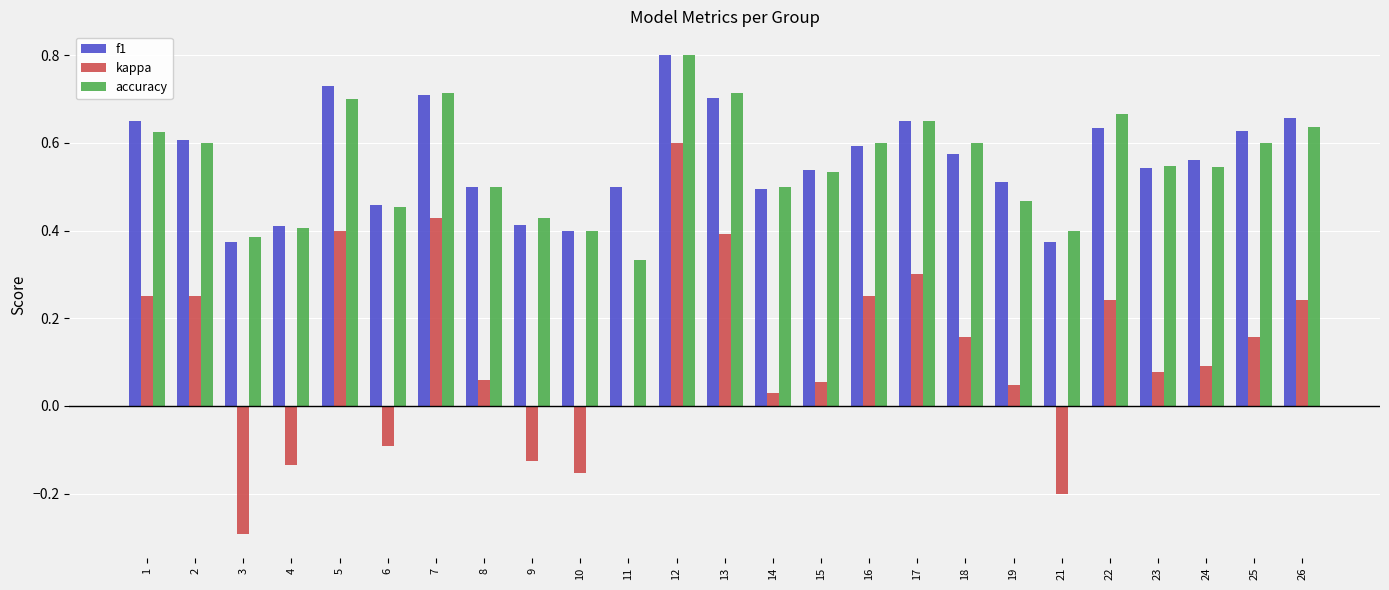

Which series changed the most between 1 and 13?

kappa